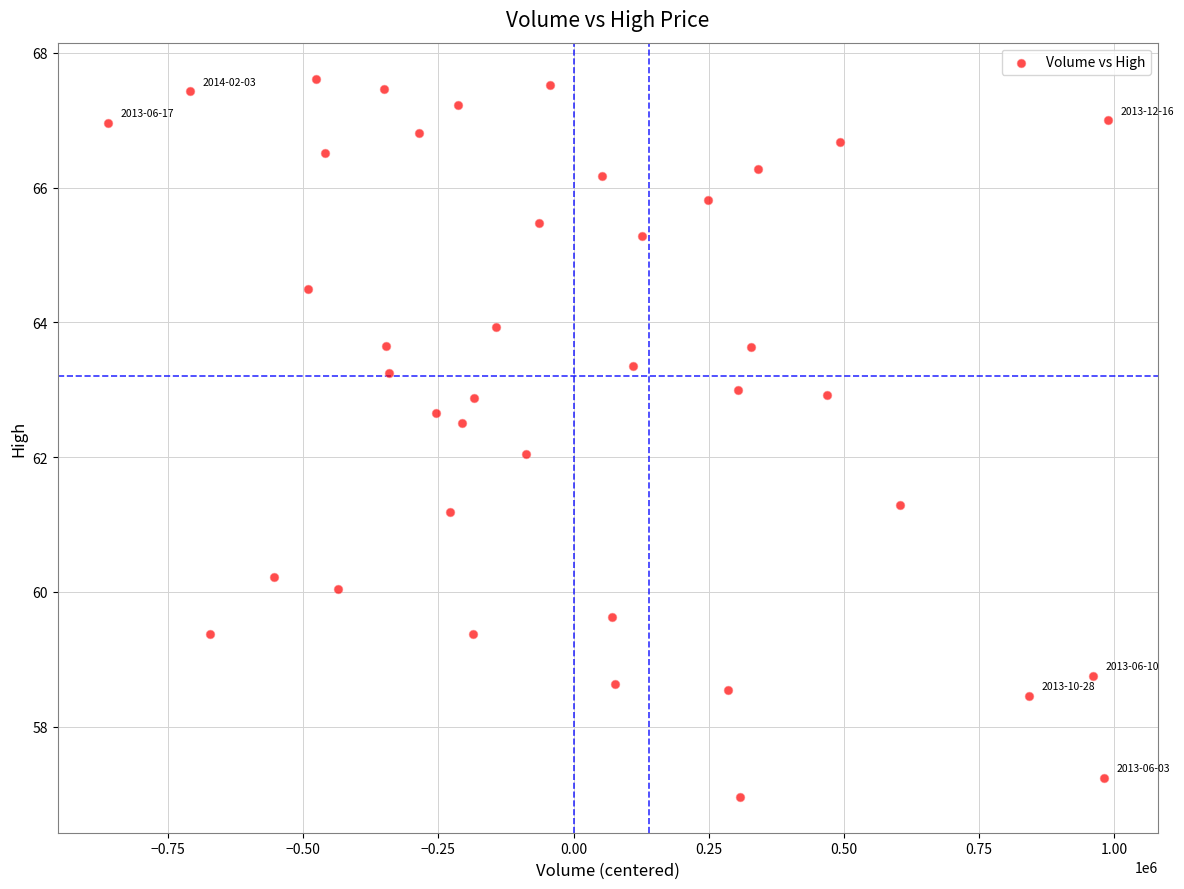

What is the range of Y values (max minus min)?

10.7